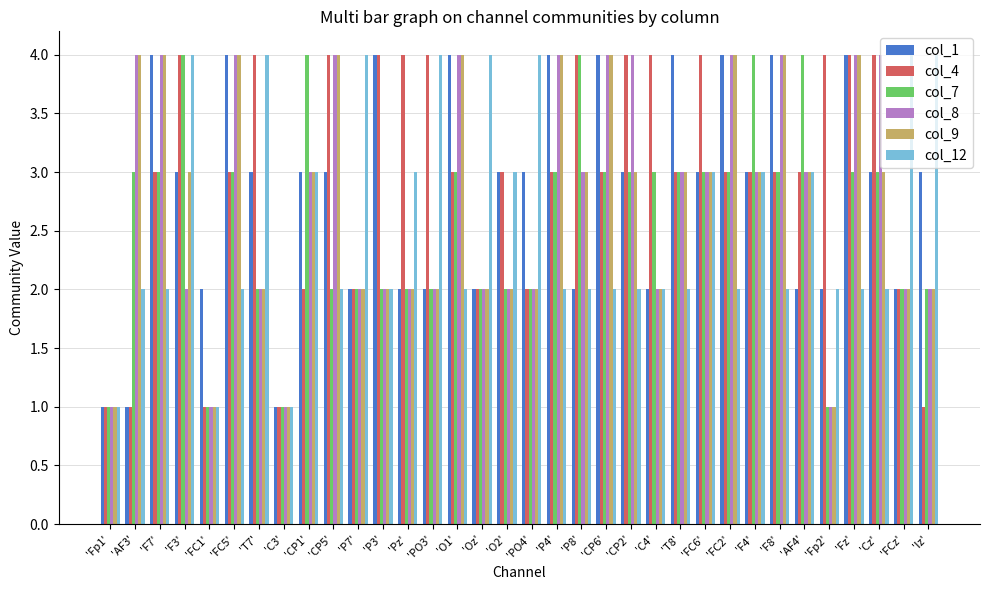

How many distinct data groups are displayed?

6